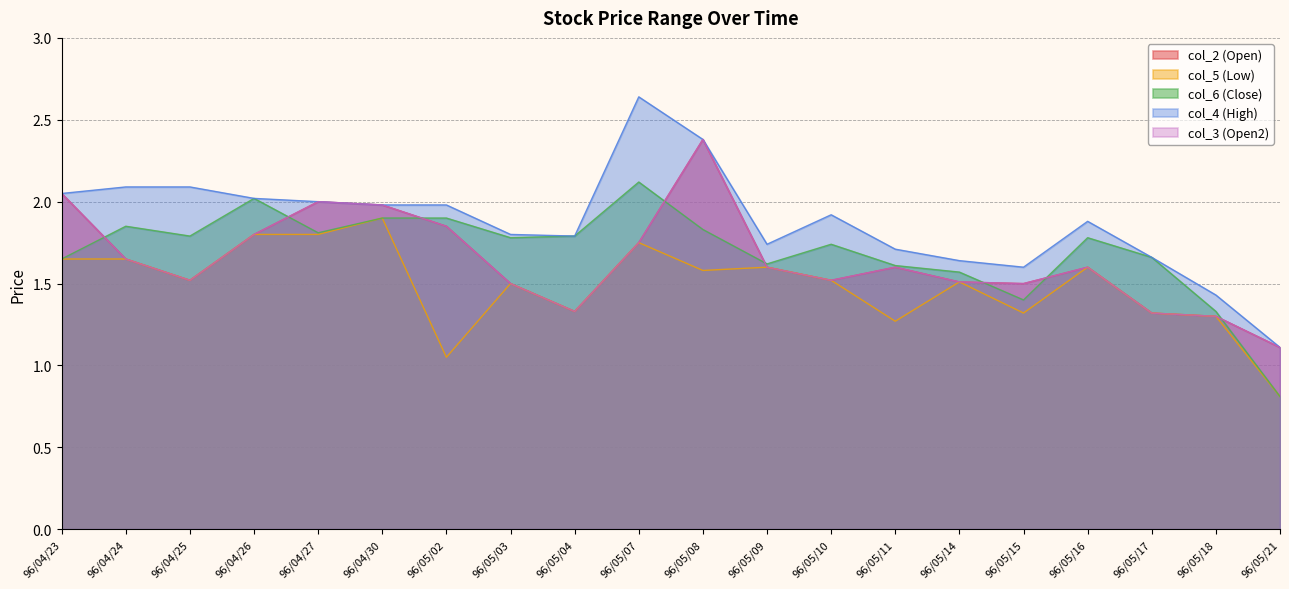

What is the approximate value of col_5 (Low) at 96/05/18?

1.3